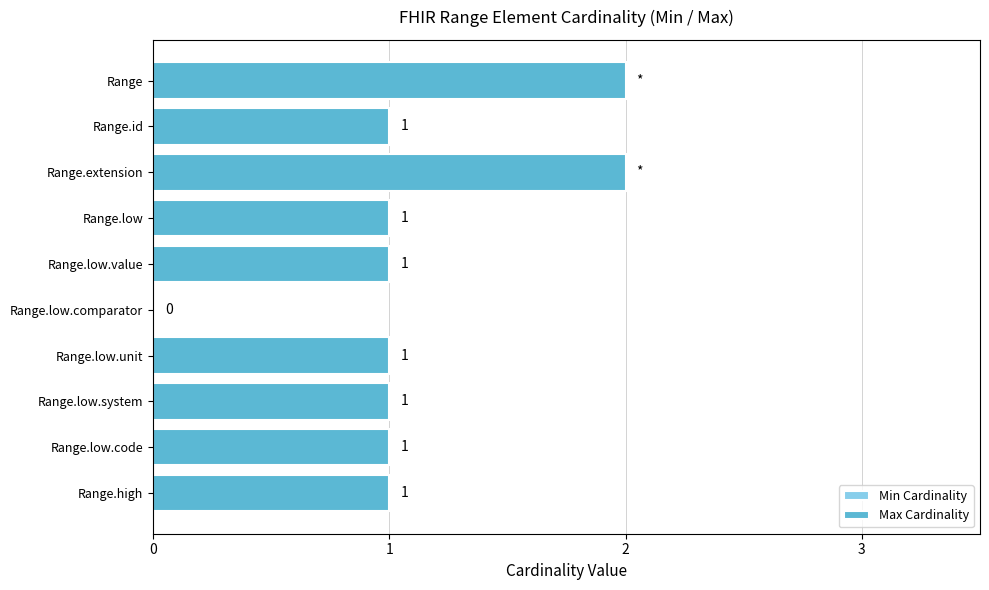

How many values are between 1 and 2?

9